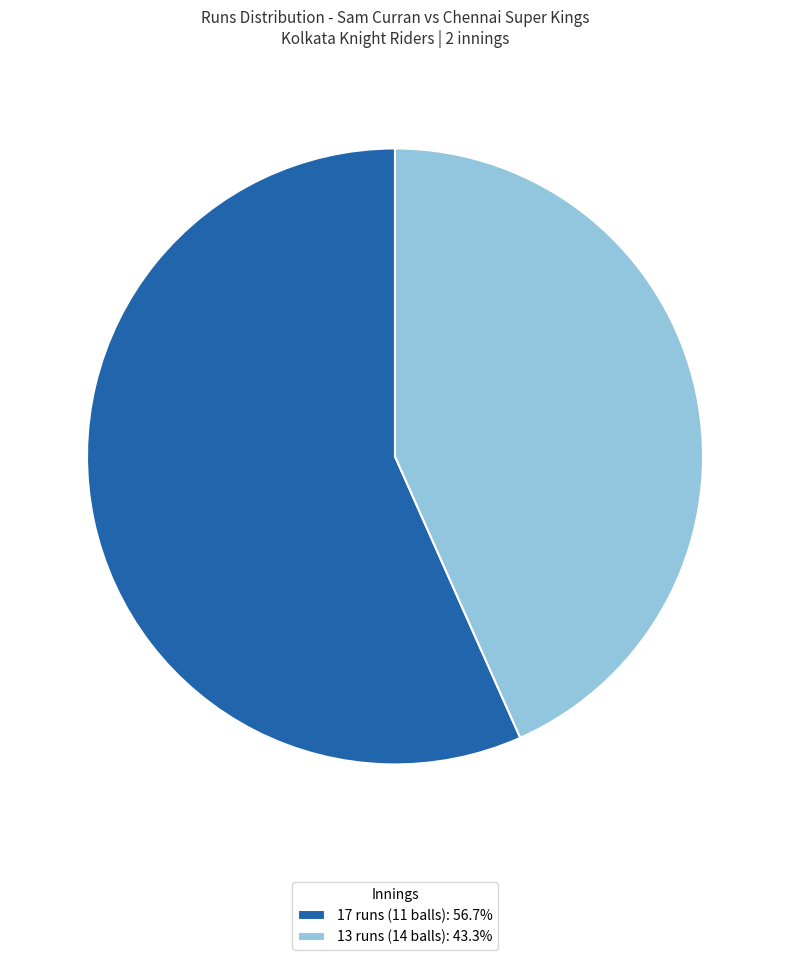

Is 13 runs (14 balls) the majority of the pie?

No